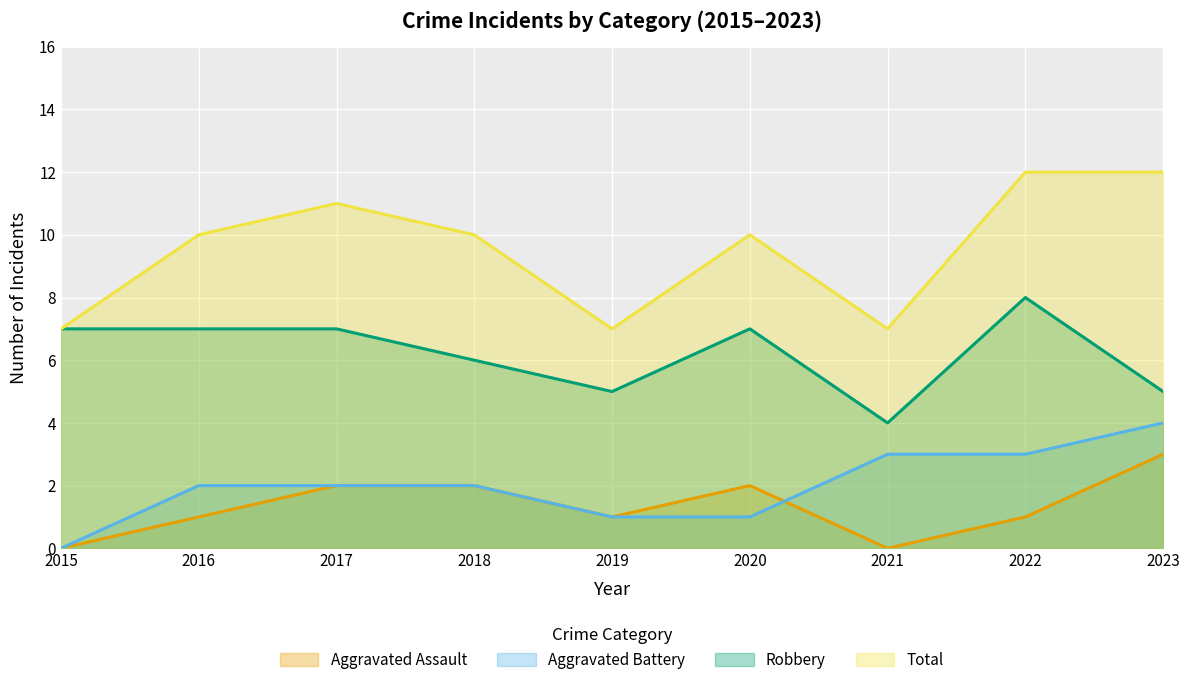

What are all the series names shown in the legend?

Aggravated Assault, Aggravated Battery, Robbery, Total